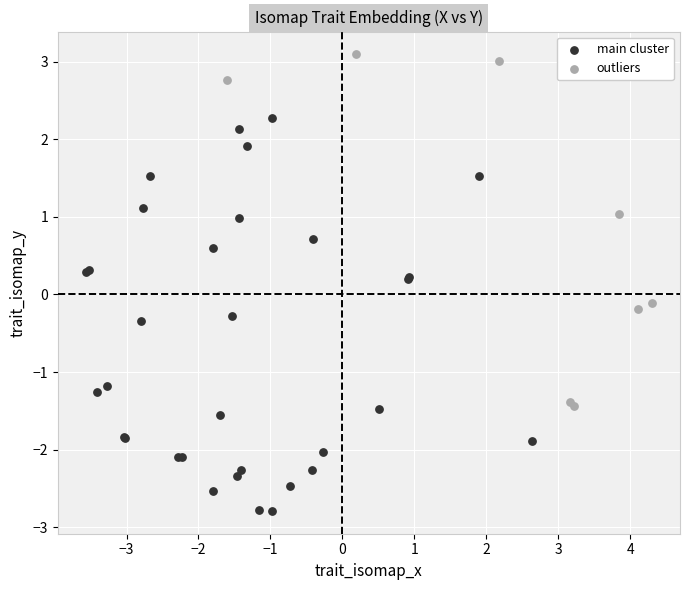

Which series has the largest Y range (max minus min)?

main cluster